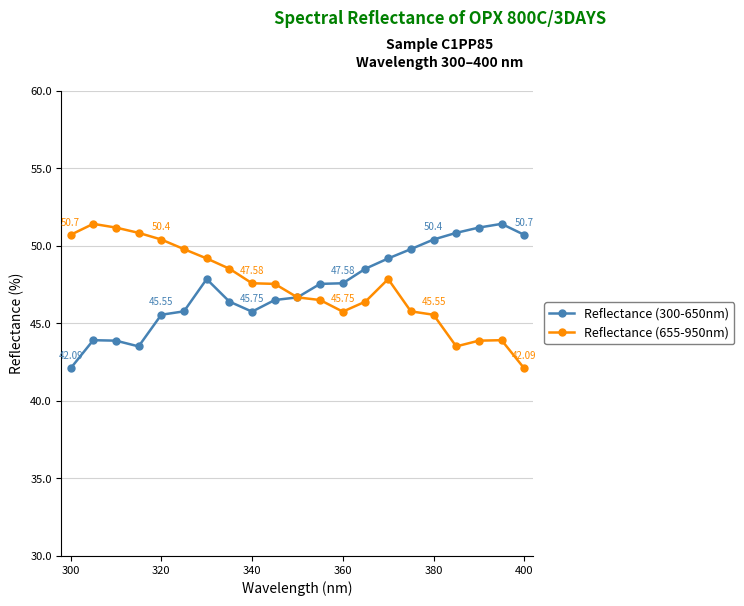

What are all the series names shown in the legend?

Reflectance (300-650nm), Reflectance (655-950nm)